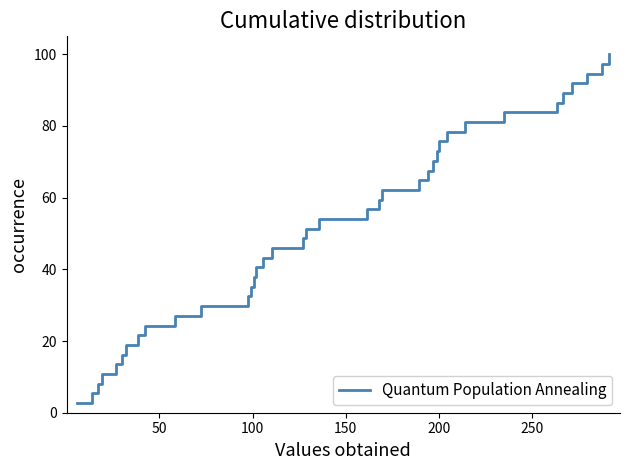

What is the smallest value displayed?

2.7